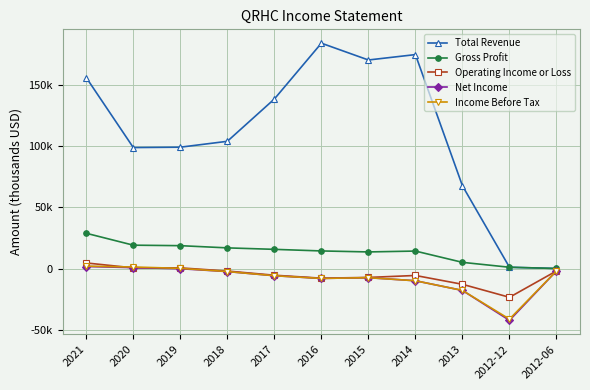

Does the chart have visible grid lines?

Yes